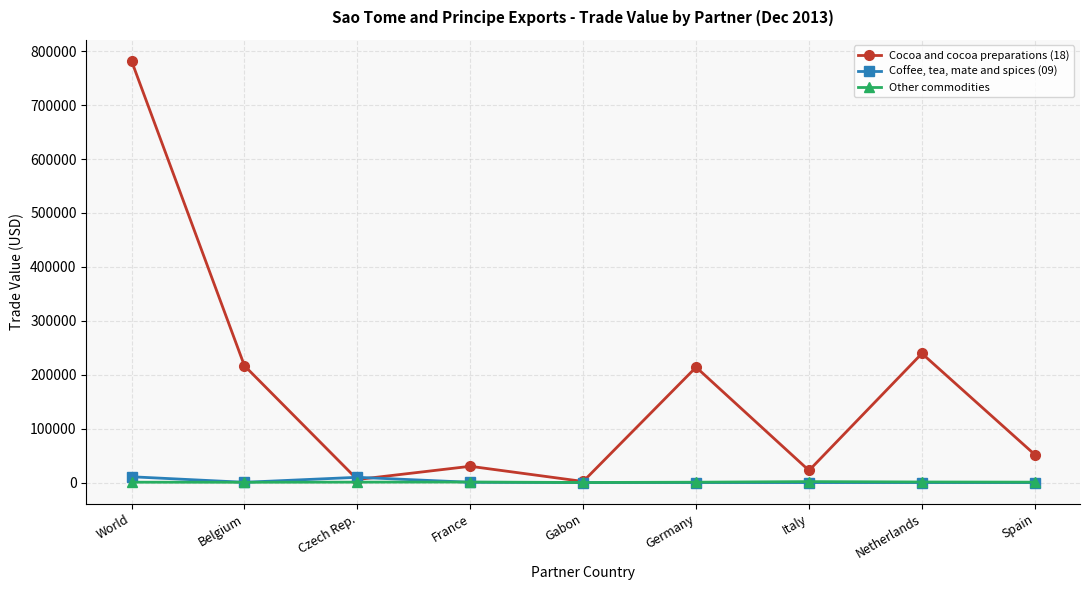

At which label does Cocoa and cocoa preparations (18) reach its peak?

World